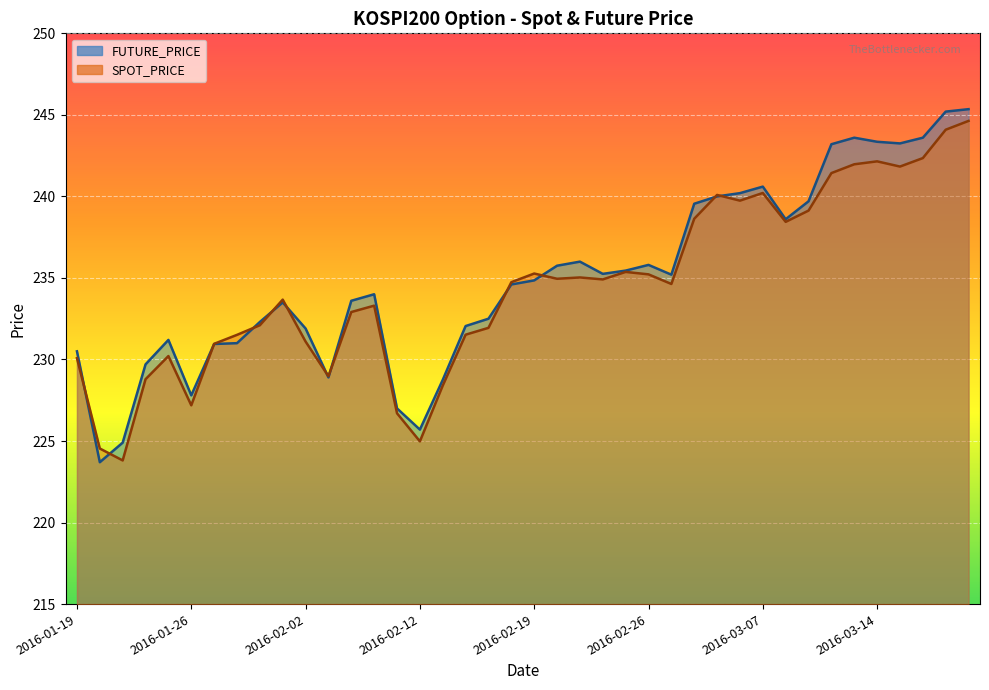

Is it true that SPOT_PRICE equals 235.0 at 2016-02-23?

True